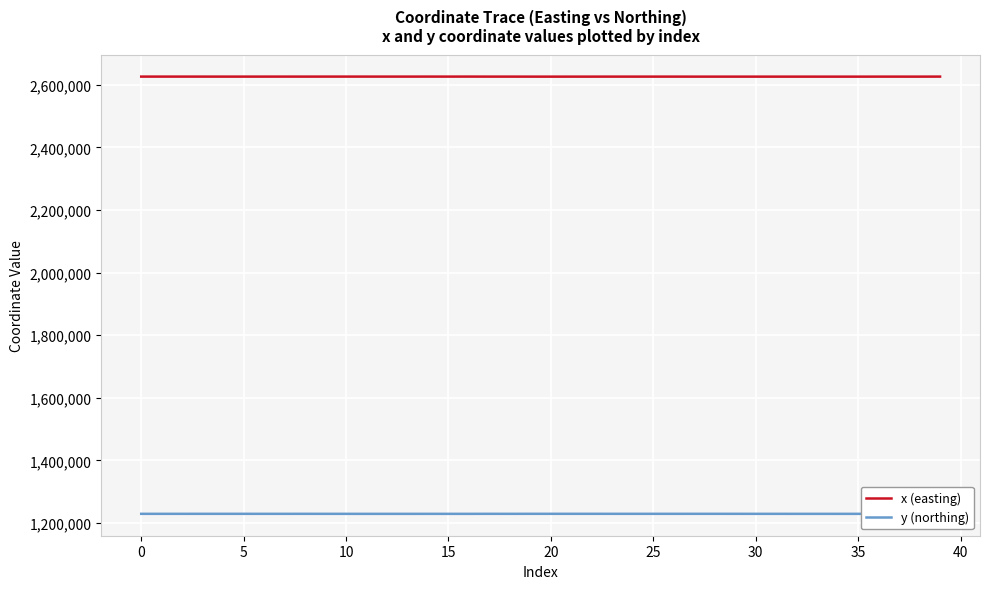

What is the maximum value shown in the chart?

2626500.8